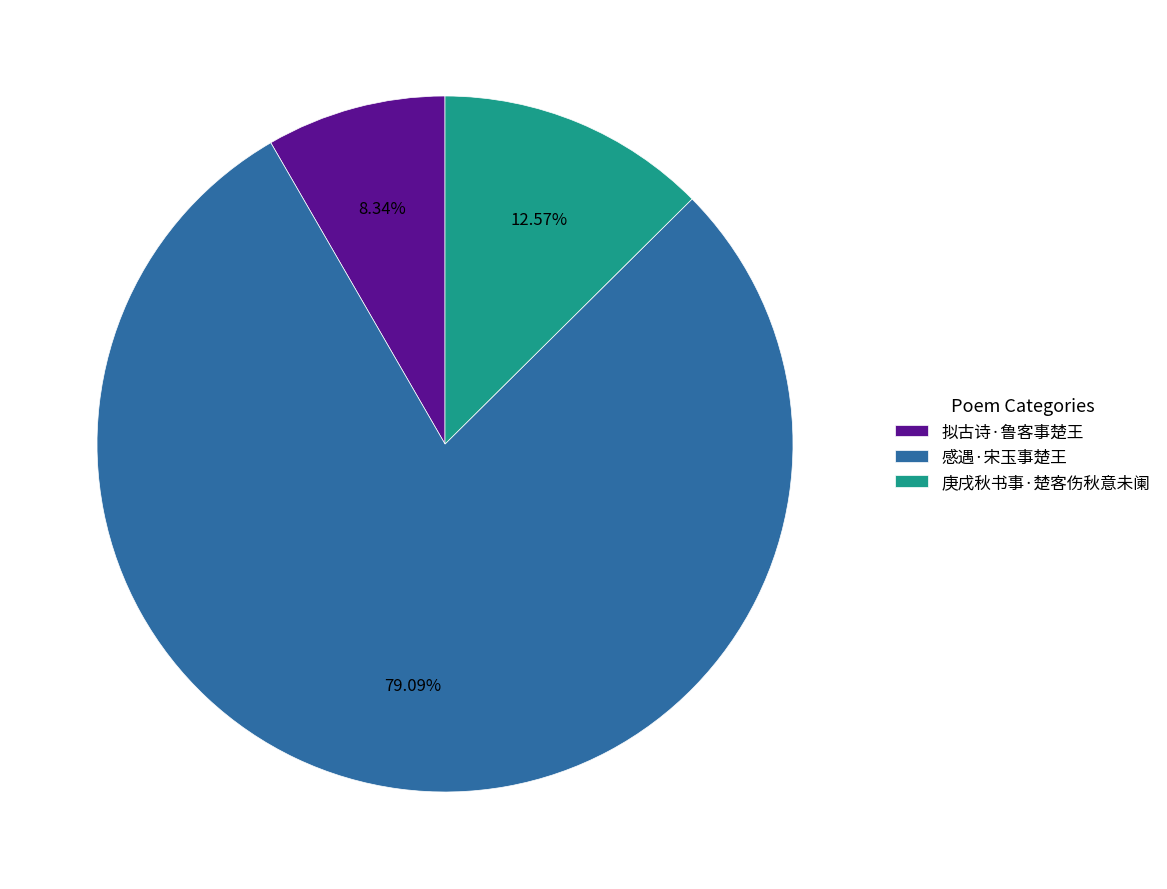

Do 拟古诗·鲁客事楚王 and 感遇·宋玉事楚王 together represent more than half of the pie?

Yes